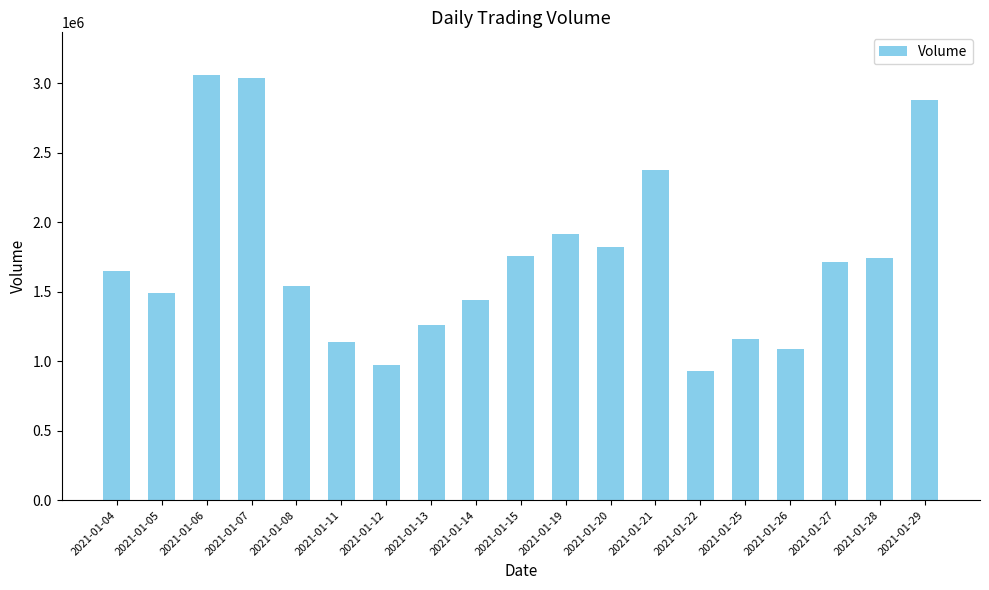

At which label is the value closest to 1994049?

2021-01-19